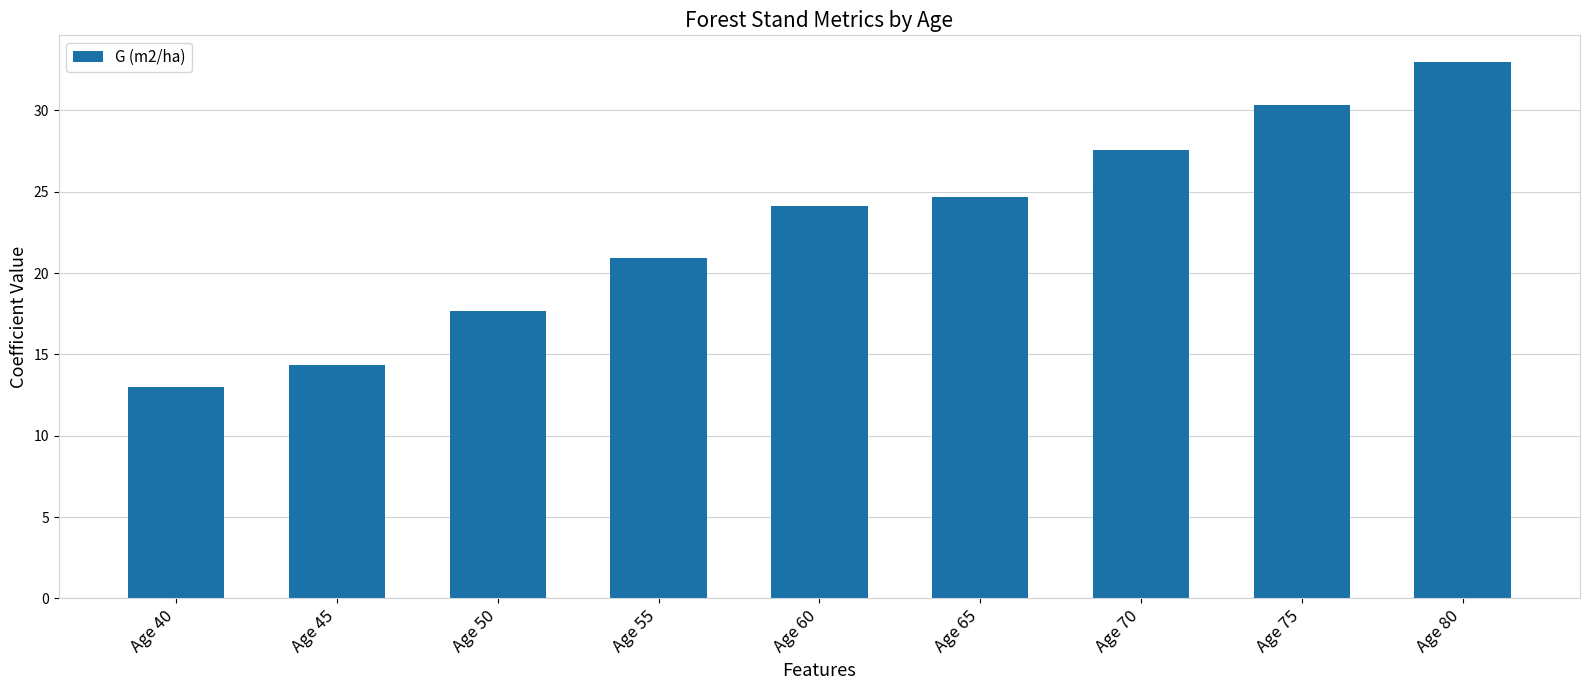

Which has a higher value, Age 45 or Age 50?

Age 50